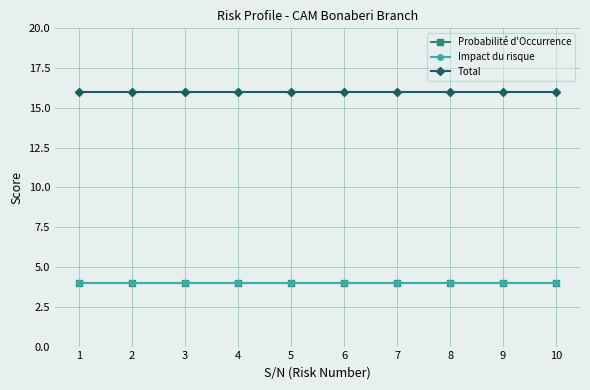

True or false: Total and Impact du risque intersect in this chart.

False